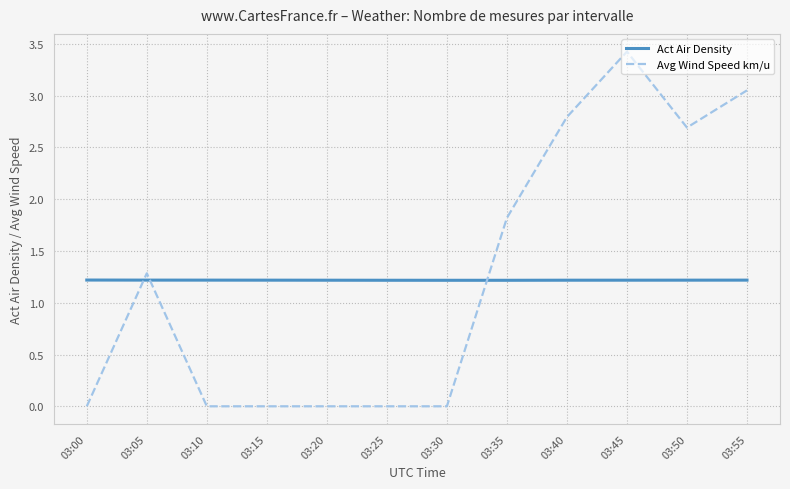

What is the difference between the Avg Wind Speed km/u values at 03:45 and 03:35?

1.6